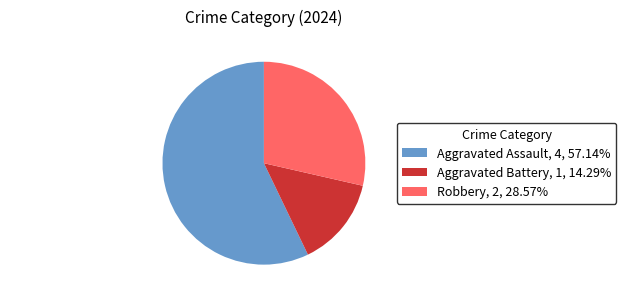

Is there a majority slice in this chart?

Yes